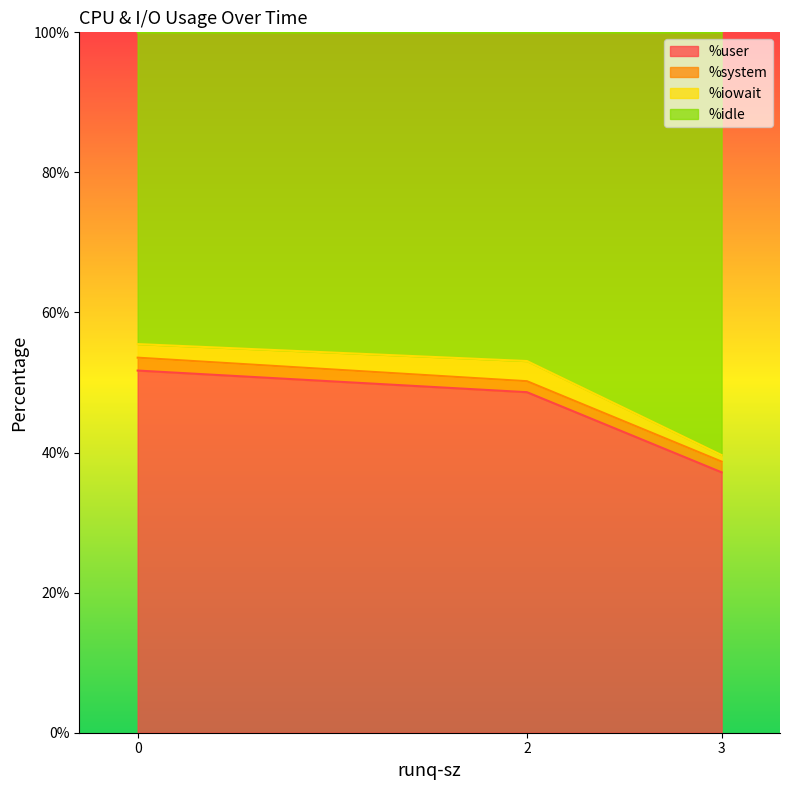

What is the sum of the %user values at 3 and 0?

88.9